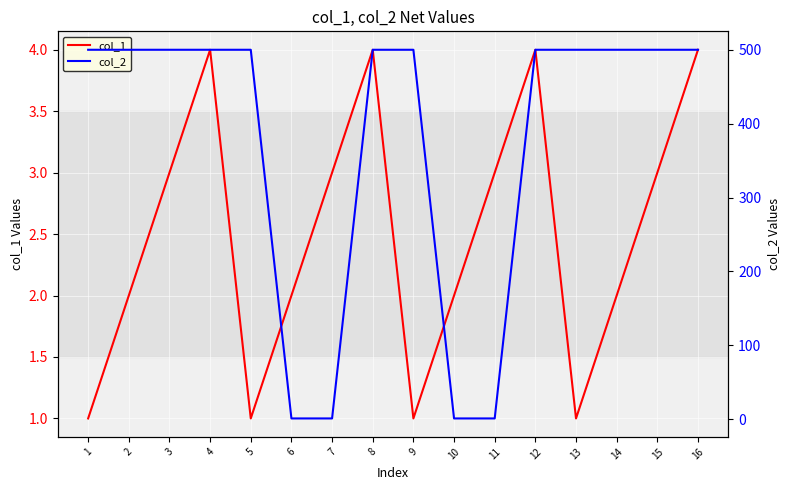

Read the col_2 value at 3, to the nearest 10.

500